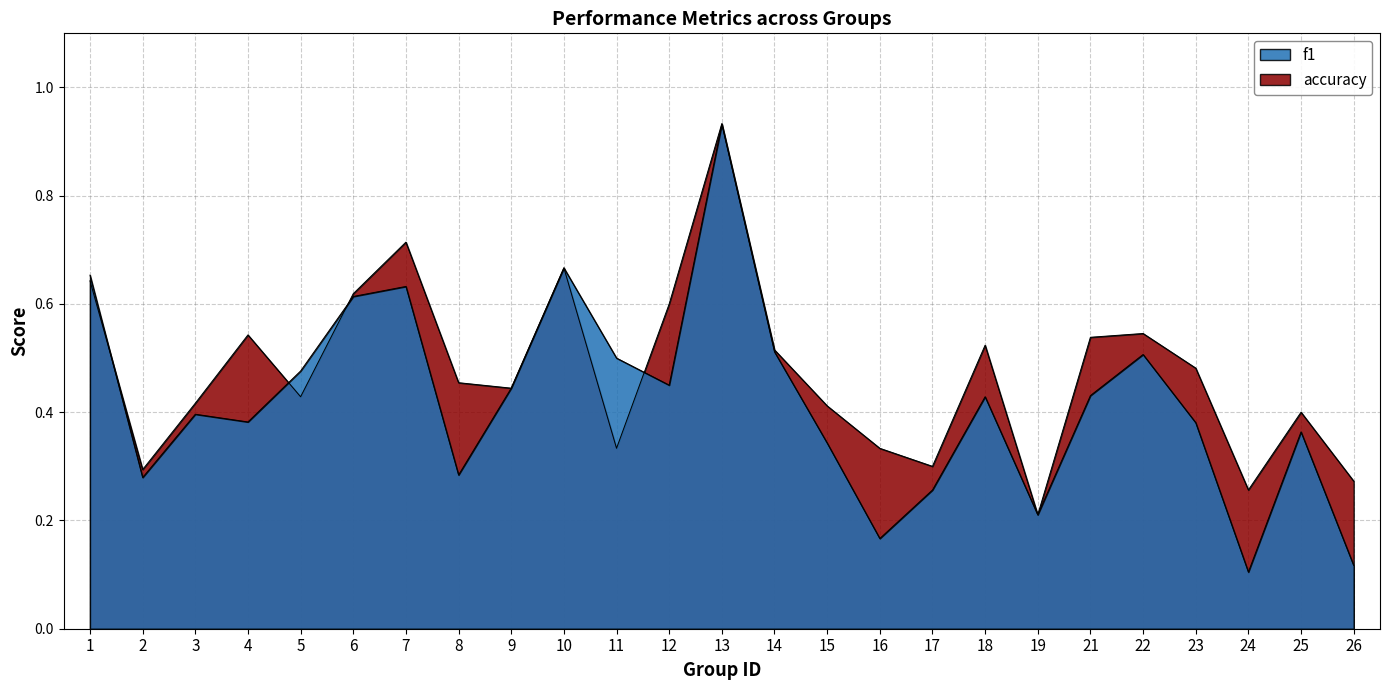

How many interior local valleys does the f1 series have?

7